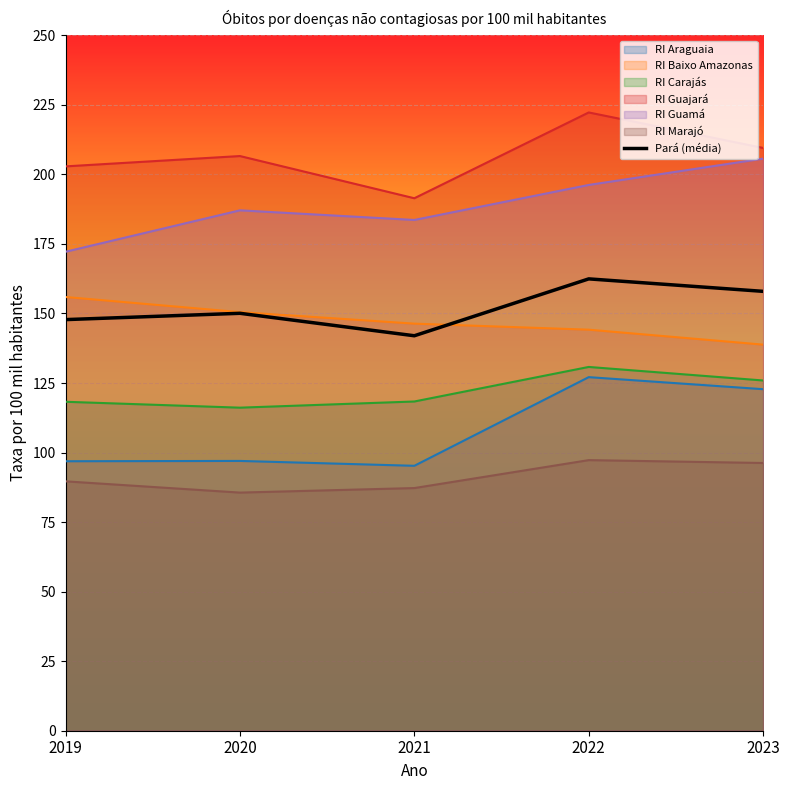

What is the greatest value displayed?

222.3